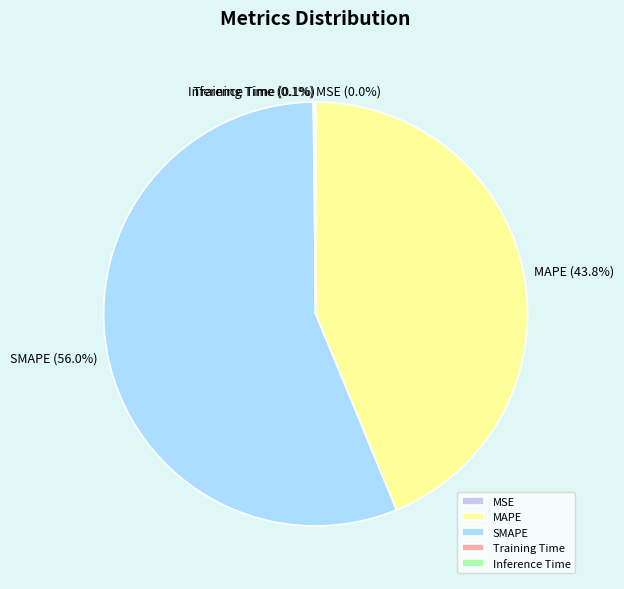

What portion of the pie excludes MAPE?

56.2%